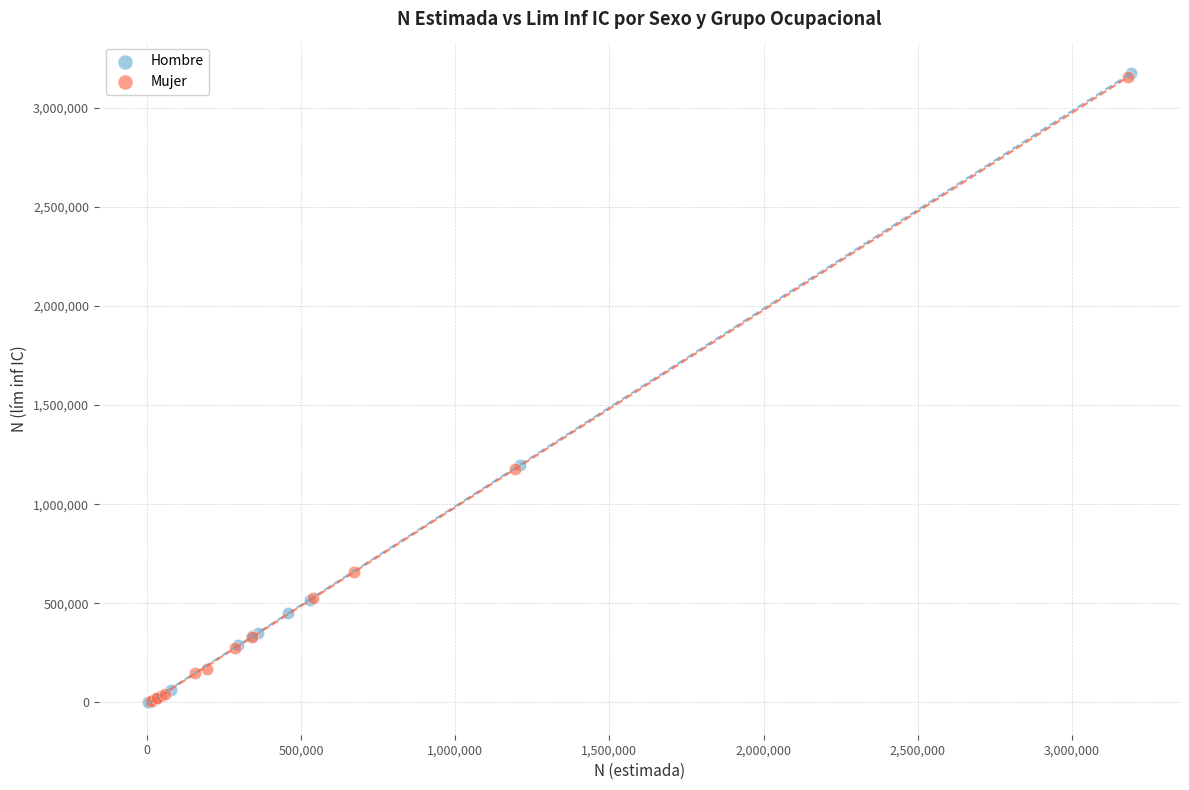

Which series has the largest Y range (max minus min)?

Hombre